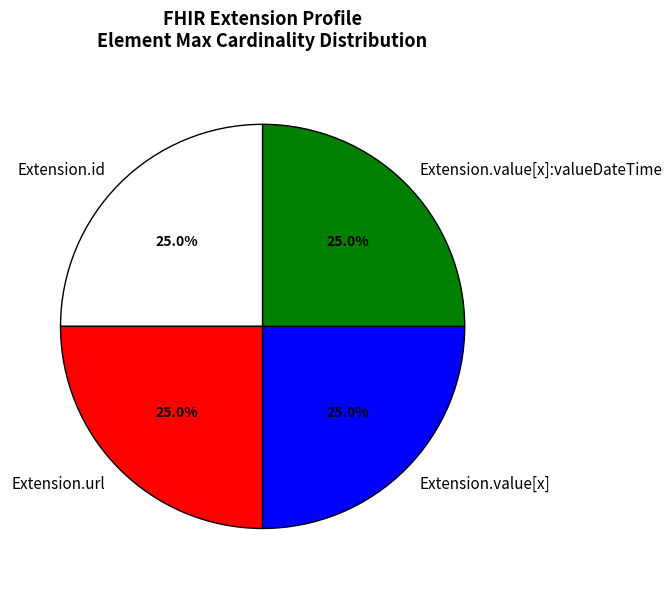

Is there any slice that represents more than half of the pie?

No